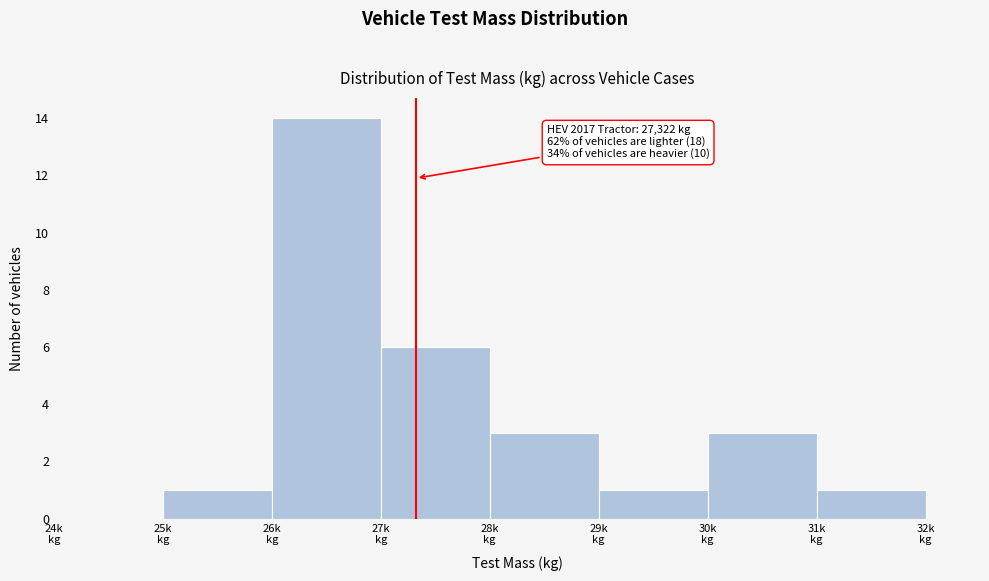

What is the maximum value shown in the chart?

14